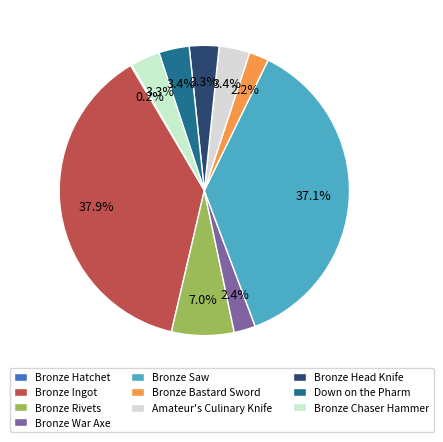

How many segments does this pie chart have?

10